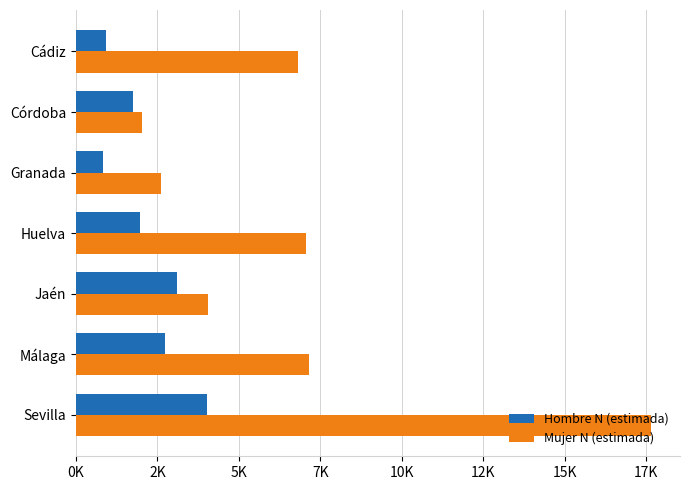

What are all the series names shown in the legend?

Hombre N (estimada), Mujer N (estimada)